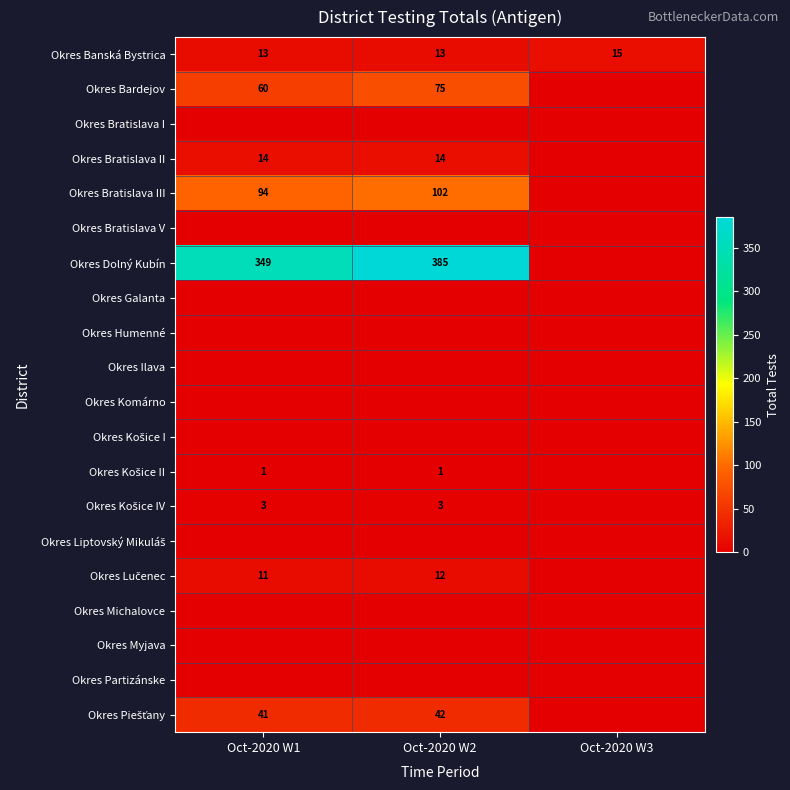

Rank the categories by Okres Košice II value from lowest to highest.

Oct-2020 W3, Oct-2020 W1, Oct-2020 W2